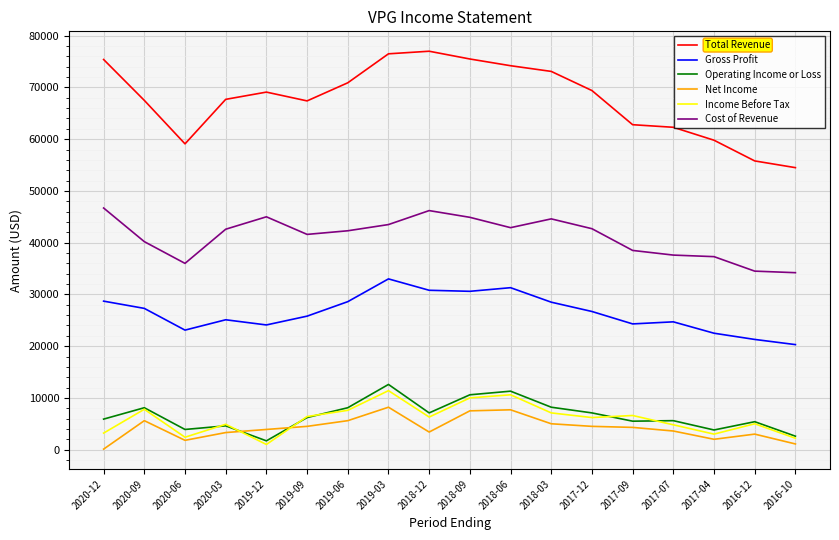

Which series changed the most between 2020-03 and 2017-09?

Total Revenue